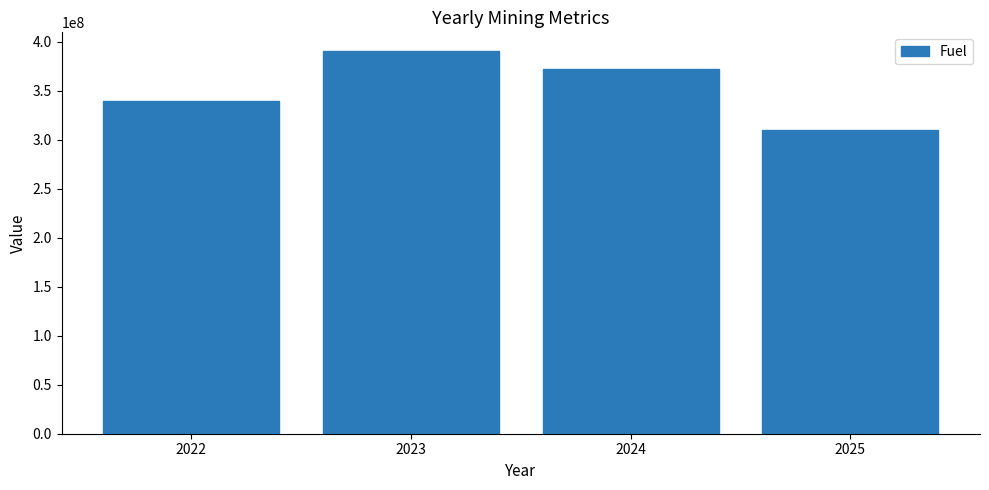

What is the ratio of the value at 2022 to the value at 2023?

0.9